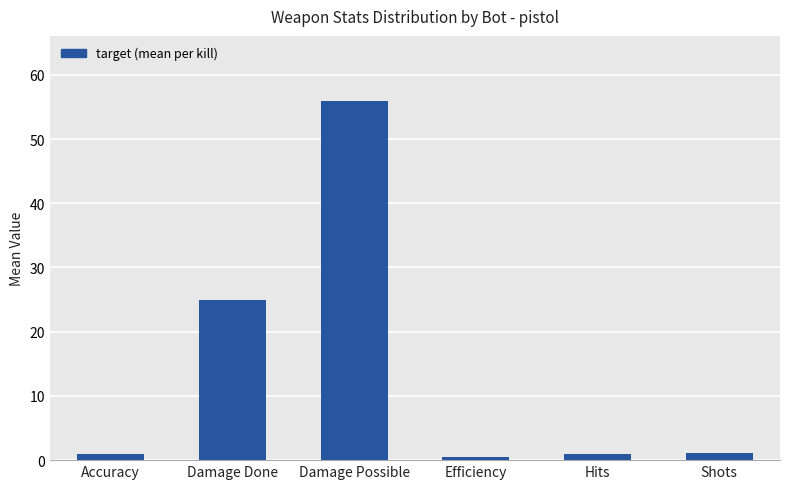

True or false: the data shows 25.0 at Damage Done.

True